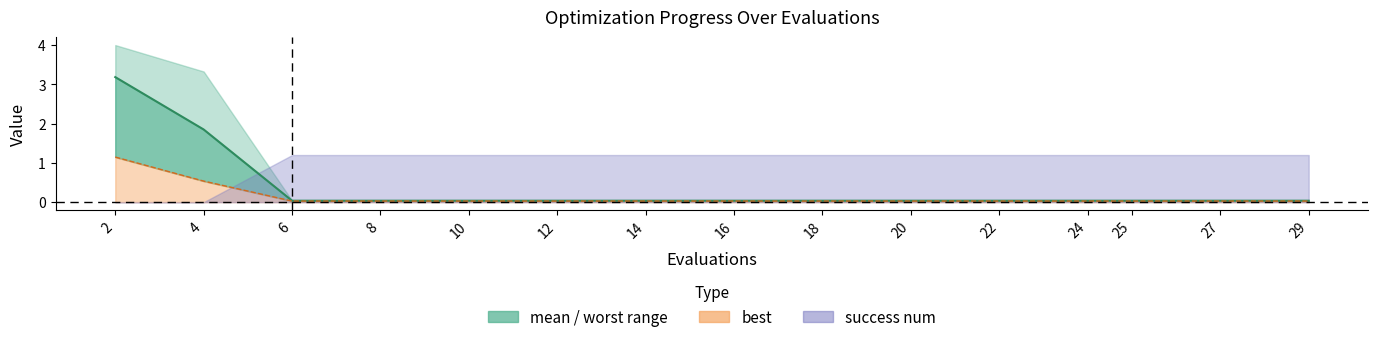

What is the spread (max minus min) of values at 2?

2.0